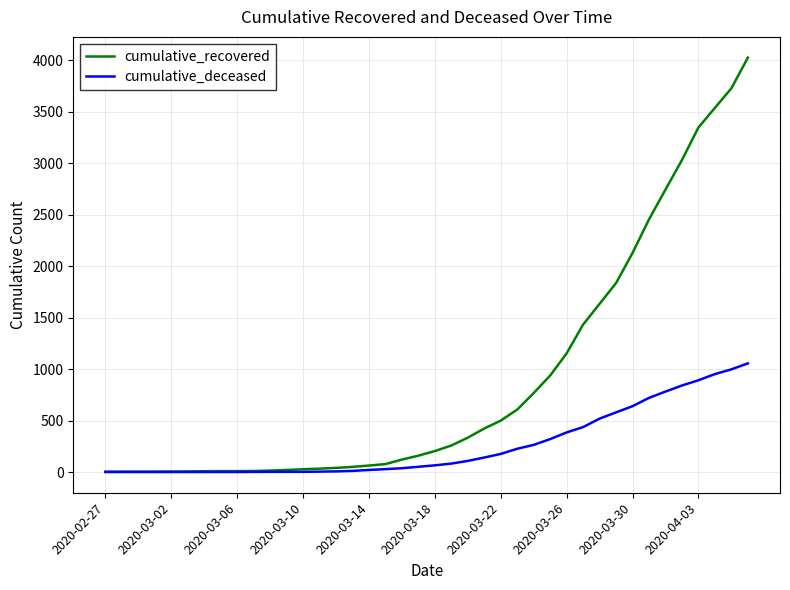

What is the greatest value displayed?

4028